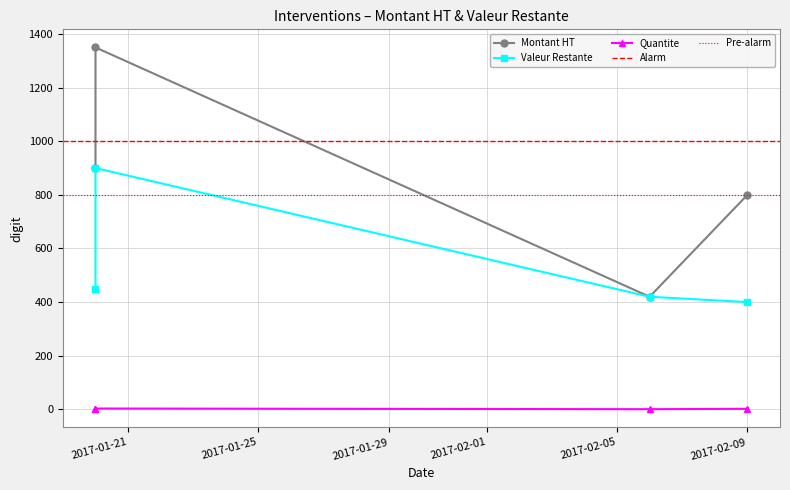

What is the difference between the Quantite values at 2017-01-20 and 2017-02-09?

1.0